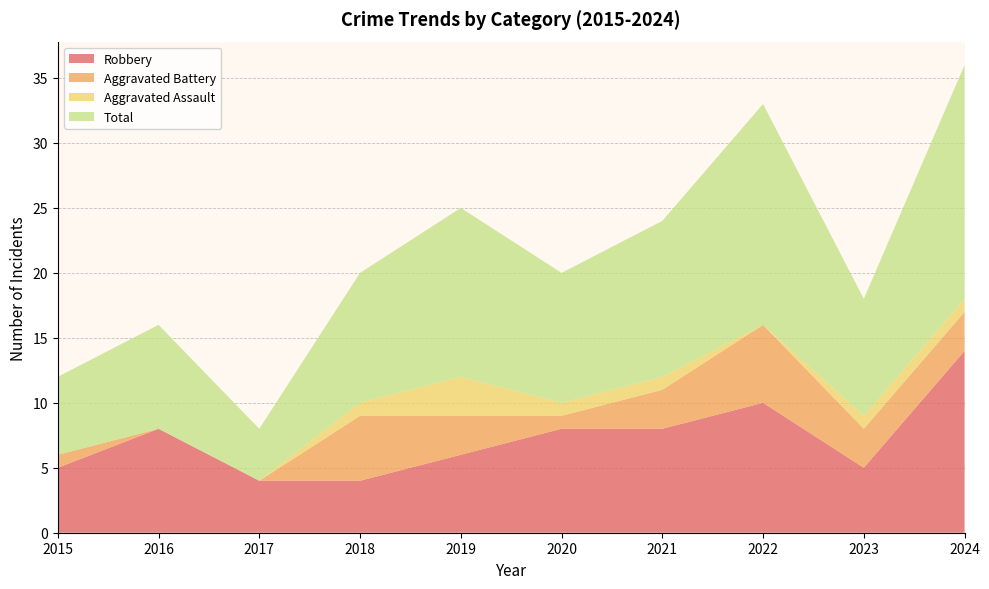

Reading left to right, list all the values displayed in this chart.

Robbery: 2015=5	2016=8	2017=4	2018=4	2019=6	2020=8	2021=8	2022=10	2023=5	2024=14
Aggravated Battery: 2015=1	2016=0	2017=0	2018=5	2019=3	2020=1	2021=3	2022=6	2023=3	2024=3
Aggravated Assault: 2015=0	2016=0	2017=0	2018=1	2019=3	2020=1	2021=1	2022=0	2023=1	2024=1
Total: 2015=6	2016=8	2017=4	2018=10	2019=13	2020=10	2021=12	2022=17	2023=9	2024=18